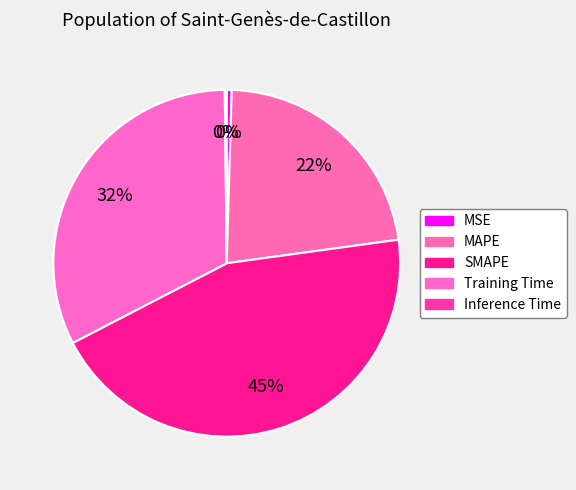

Which slice is the smallest?

Inference Time